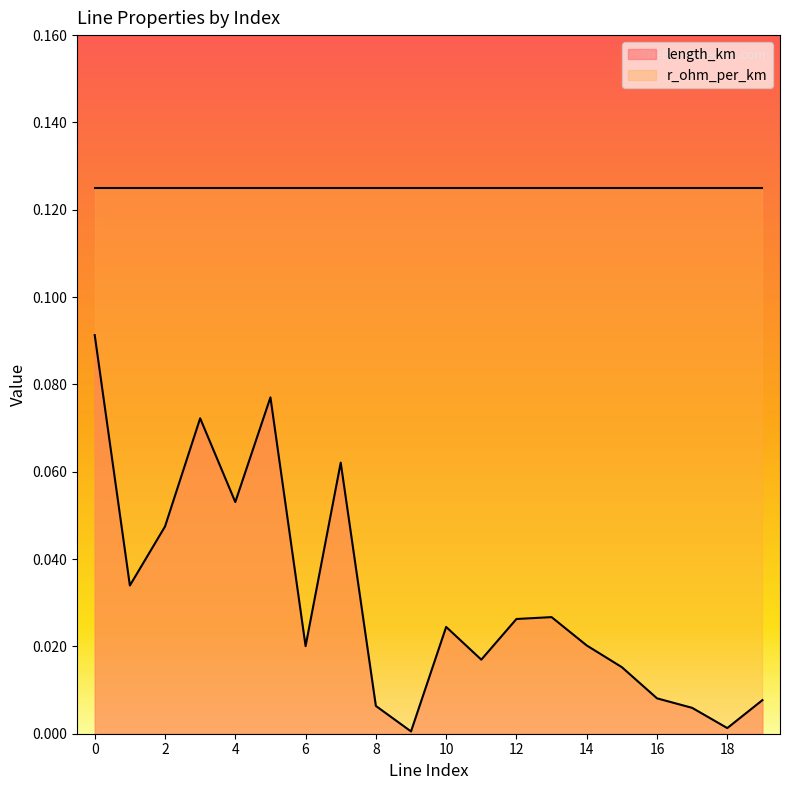

How many series are shown in this chart?

2